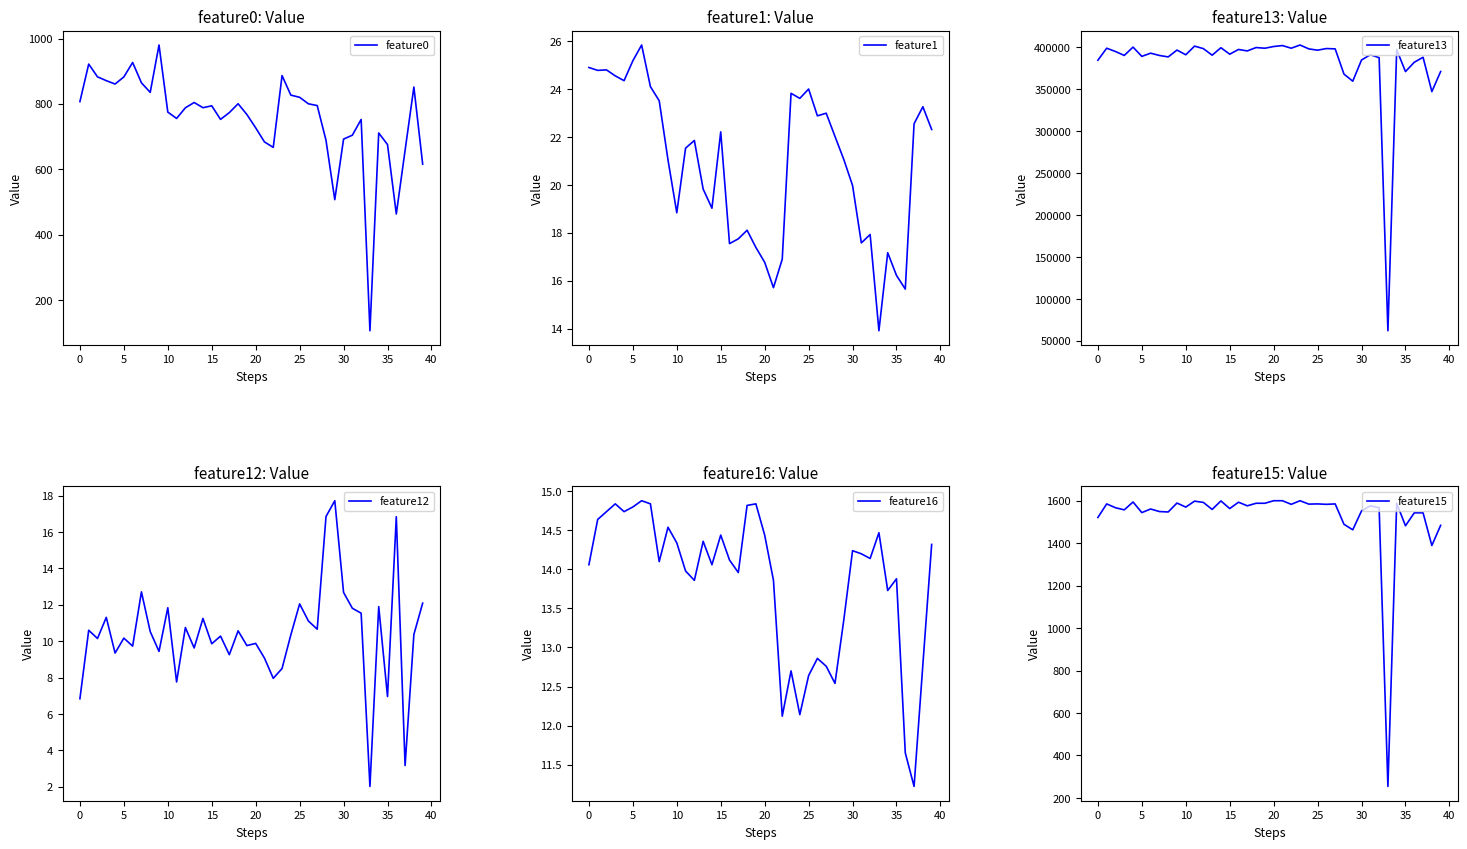

What is the value of the feature0 point at the 25th from the left?

826.7